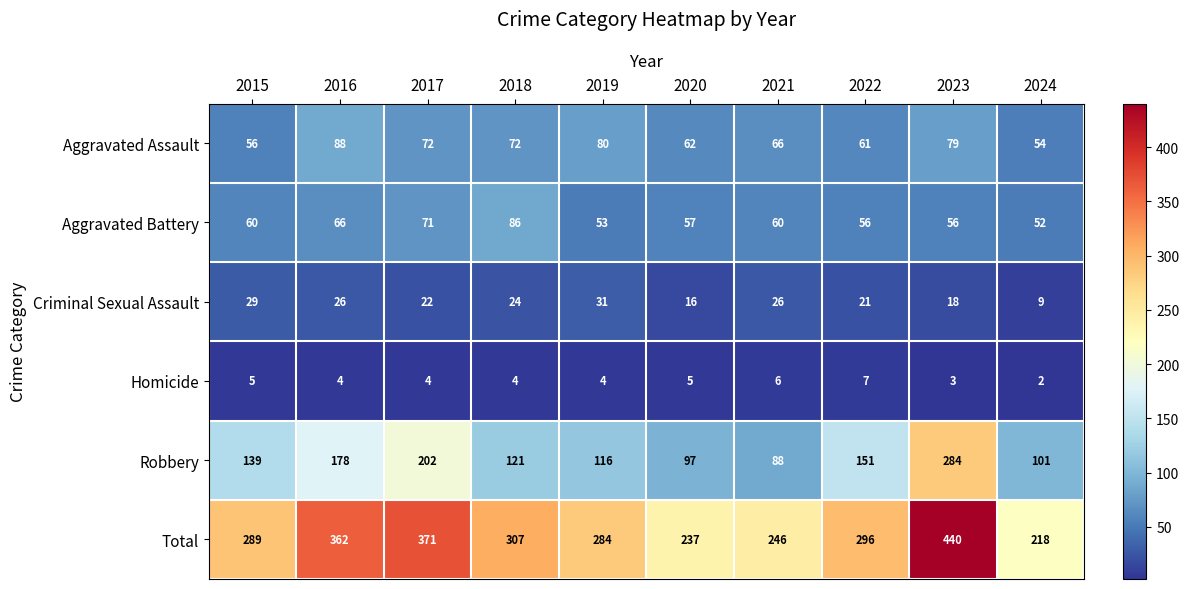

What value does the Criminal Sexual Assault series have at 2018, to the nearest 10?

20